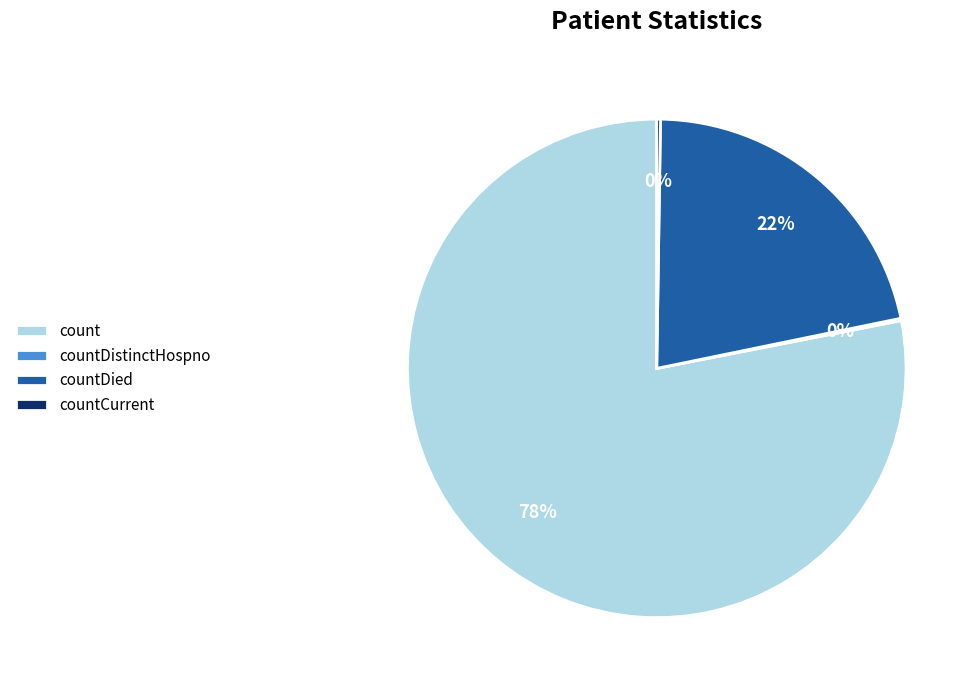

Which category has the biggest portion of the pie?

count